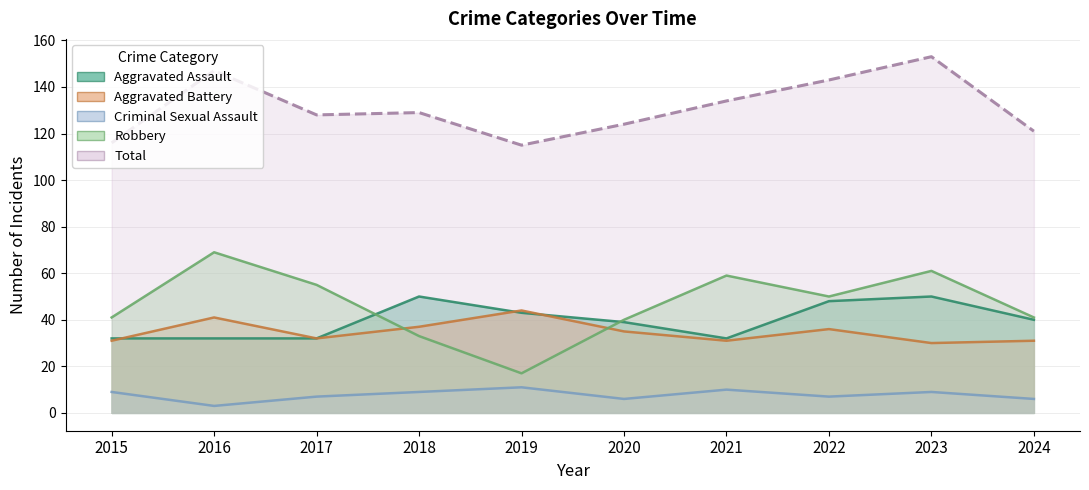

Which series has the largest range (max minus min)?

Robbery